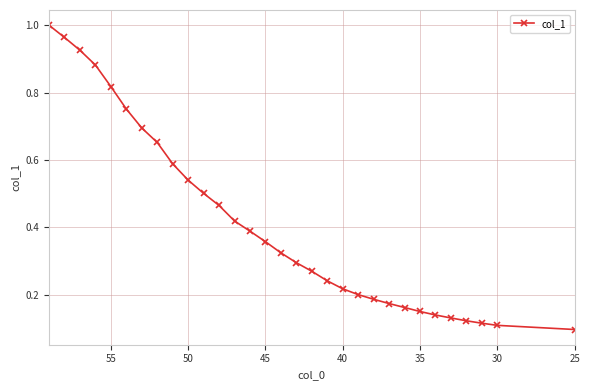

True or false: there are more than 2 points higher than both neighbors.

False